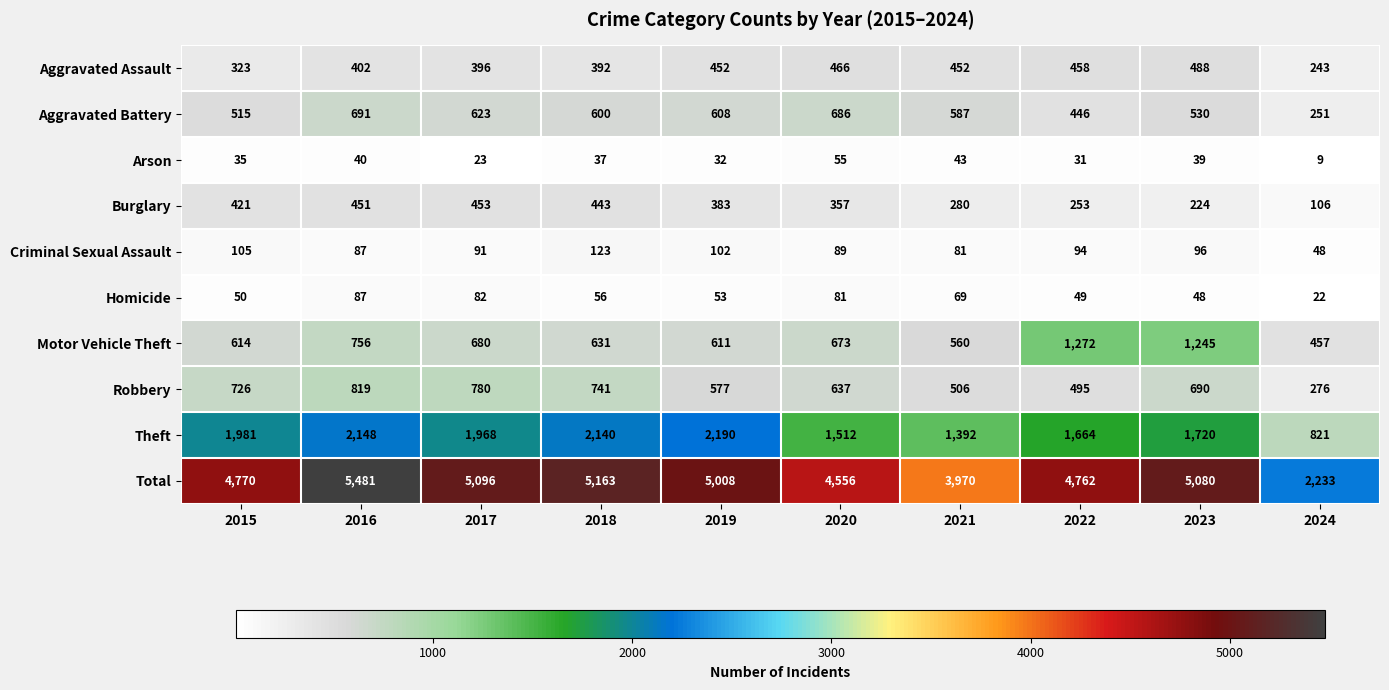

Rank the series at 2015 from lowest to highest value.

Arson, Homicide, Criminal Sexual Assault, Aggravated Assault, Burglary, Aggravated Battery, Motor Vehicle Theft, Robbery, Theft, Total